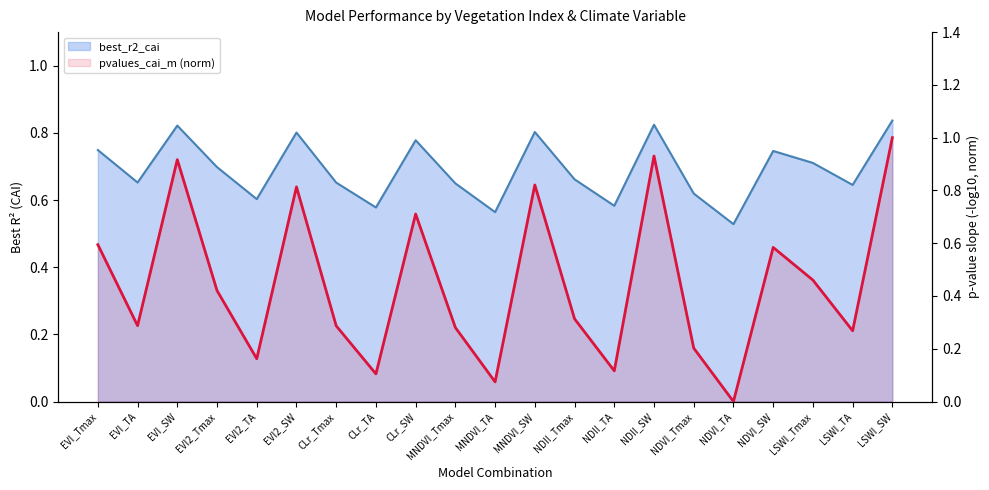

What is the label of the 2nd point from the right?

LSWI_TA